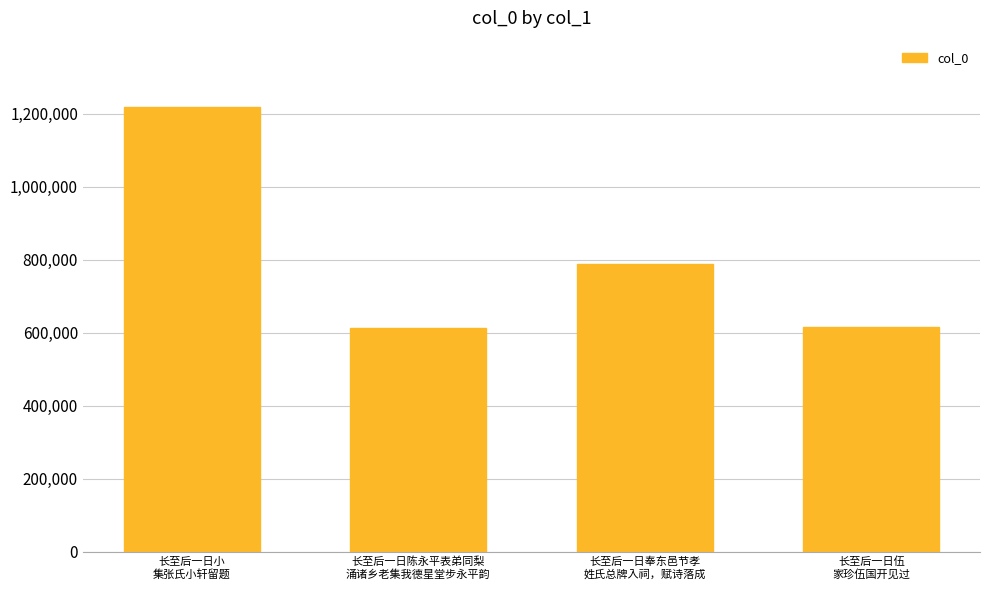

Between 长至后一日陈永平表弟同梨
涌诸乡老集我德星堂步永平韵 and 长至后一日奉东邑节孝
姓氏总牌入祠，赋诗落成, which is larger?

长至后一日奉东邑节孝
姓氏总牌入祠，赋诗落成